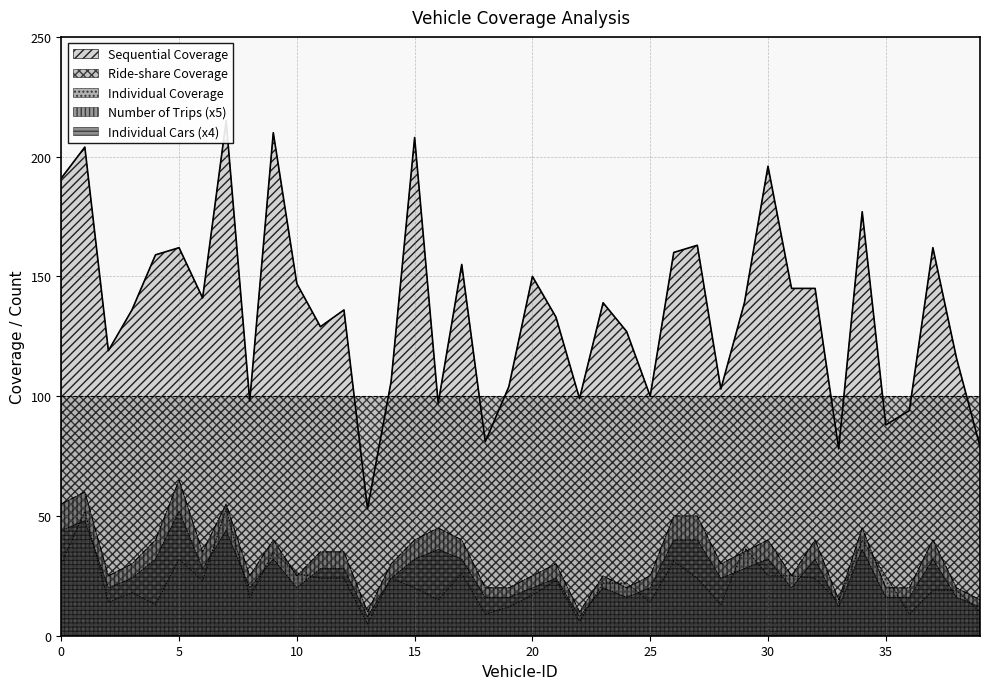

How many values in the Number of Trips series are below 30?

17